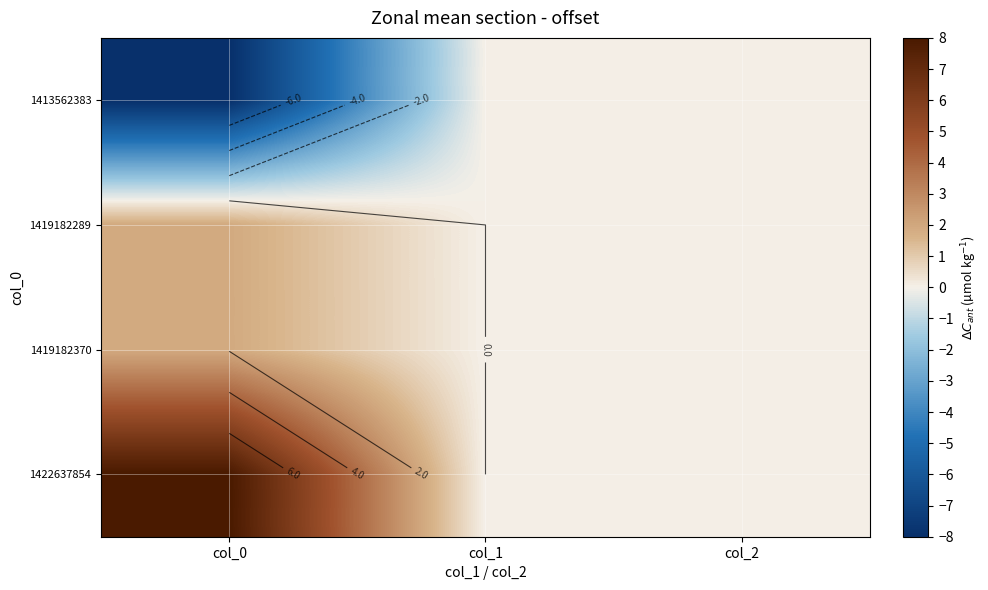

Between col_1 and col_0, which is larger?

col_1